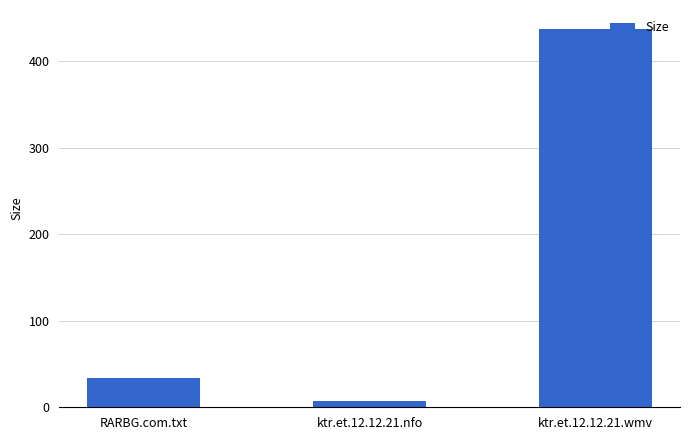

How many categories are shown in the chart?

3